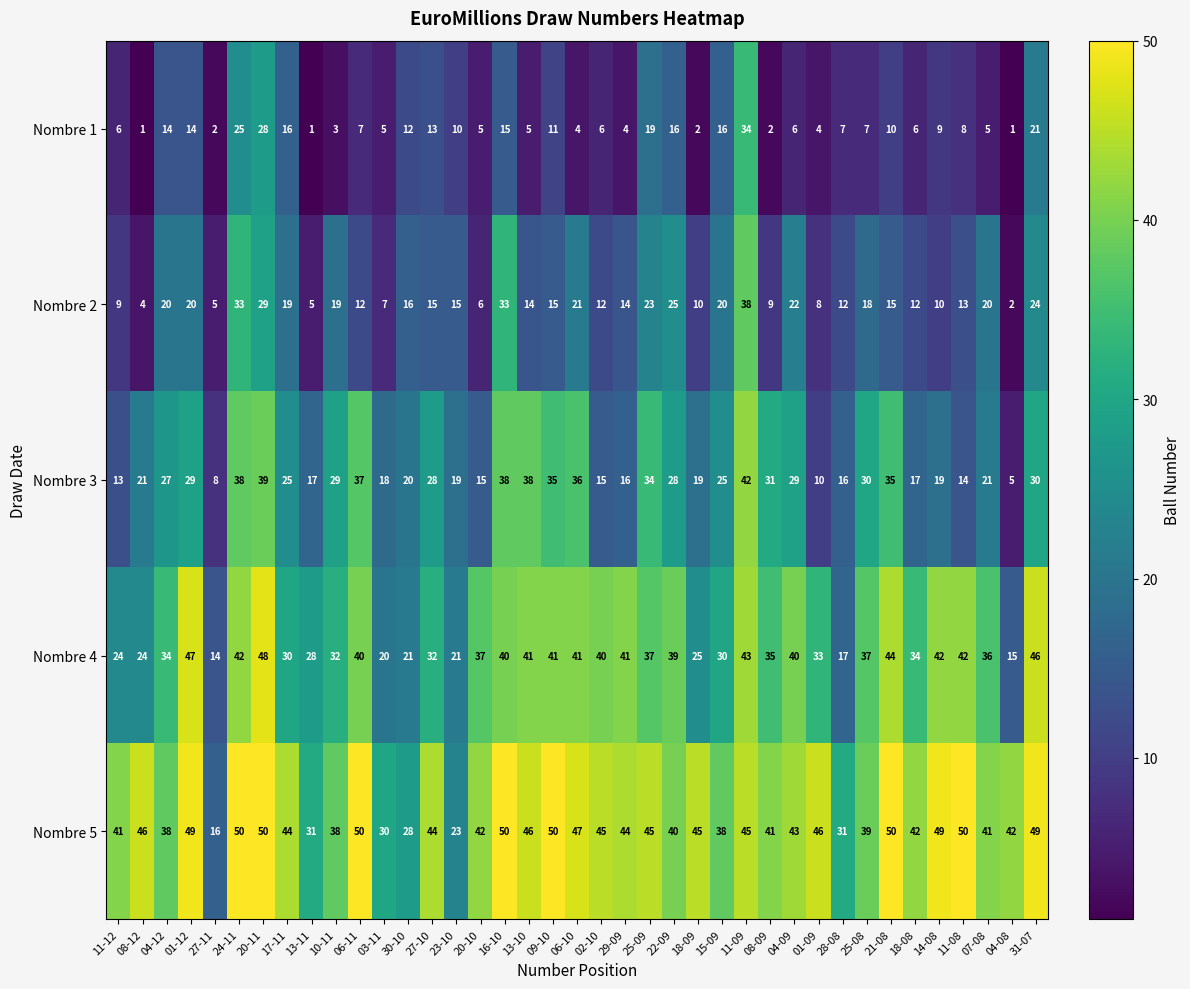

Is it true that Nombre 4 equals 61 at 20-10?

False